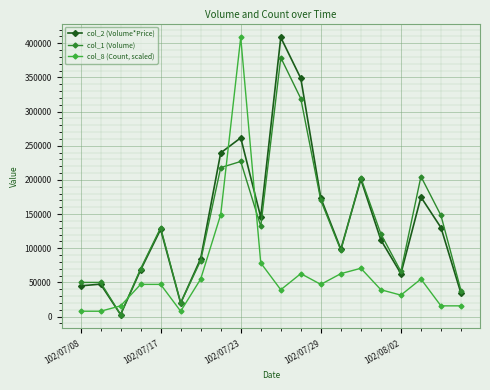

Does the chart display data point markers on the line(s)?

Yes